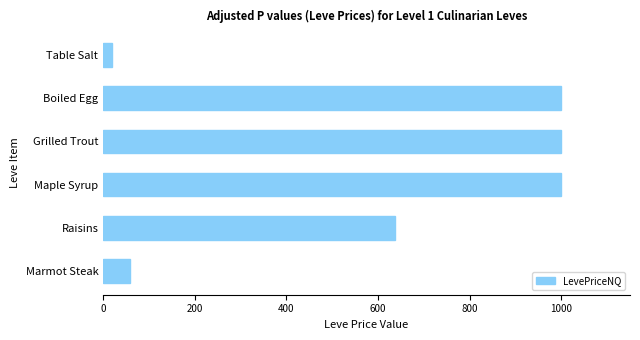

What is the change in value from Raisins to Maple Syrup?

+363.8